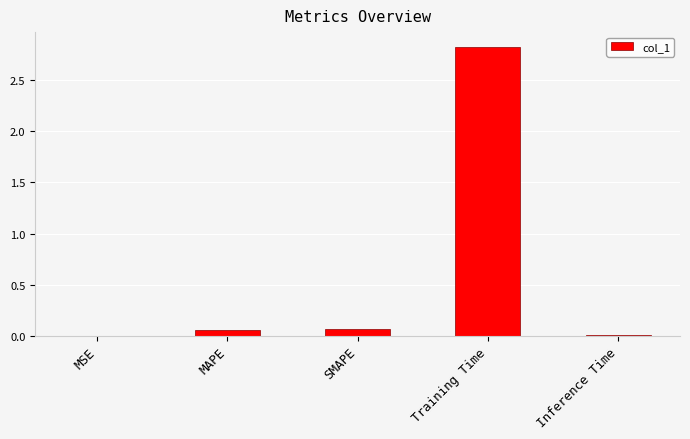

Which label corresponds to the largest value in the chart?

Training Time